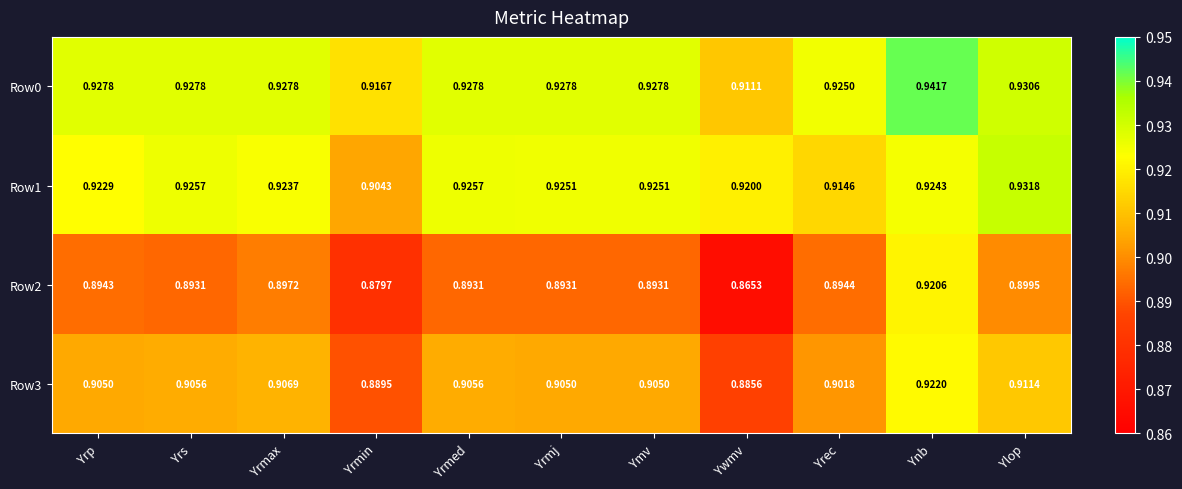

Is the value of Row1 at Ymv greater than the value of Row0 at Yrmj?

No